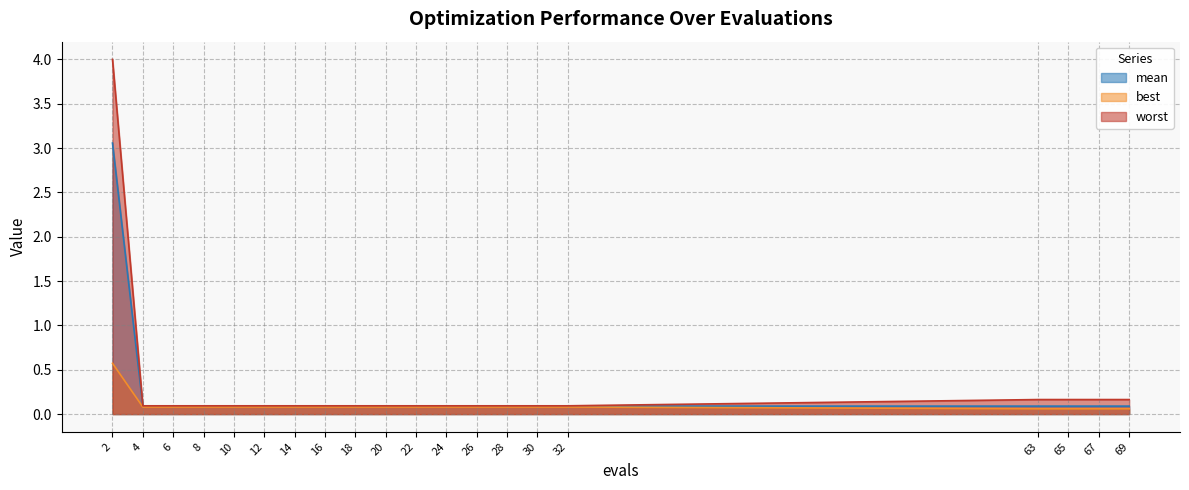

Which series has the widest spread of values?

worst